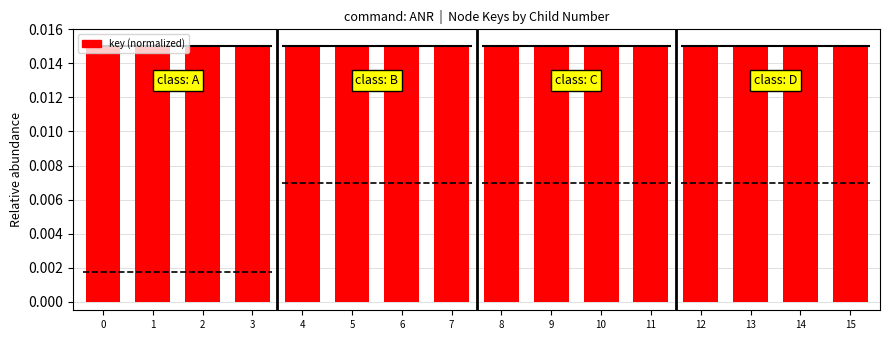

List the labels in order of value, largest first.

15, 14, 13, 12, 11, 10, 9, 8, 7, 6, 5, 4, 3, 2, 1, 0